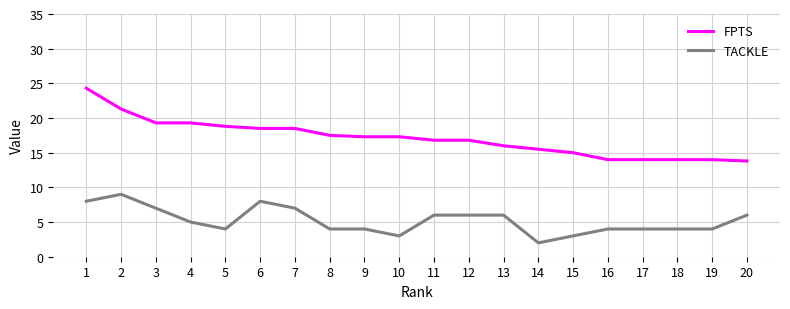

Reading left to right, what are all the values shown in this chart?

FPTS: 1=24.3	2=21.3	3=19.3	4=19.3	5=18.8	6=18.5	7=18.5	8=17.5	9=17.3	10=17.3	11=16.8	12=16.8	13=16.0	14=15.5	15=15.0	16=14.0	17=14.0	18=14.0	19=14.0	20=13.8
TACKLE: 1=8.0	2=9.0	3=7.0	4=5.0	5=4.0	6=8.0	7=7.0	8=4.0	9=4.0	10=3.0	11=6.0	12=6.0	13=6.0	14=2.0	15=3.0	16=4.0	17=4.0	18=4.0	19=4.0	20=6.0